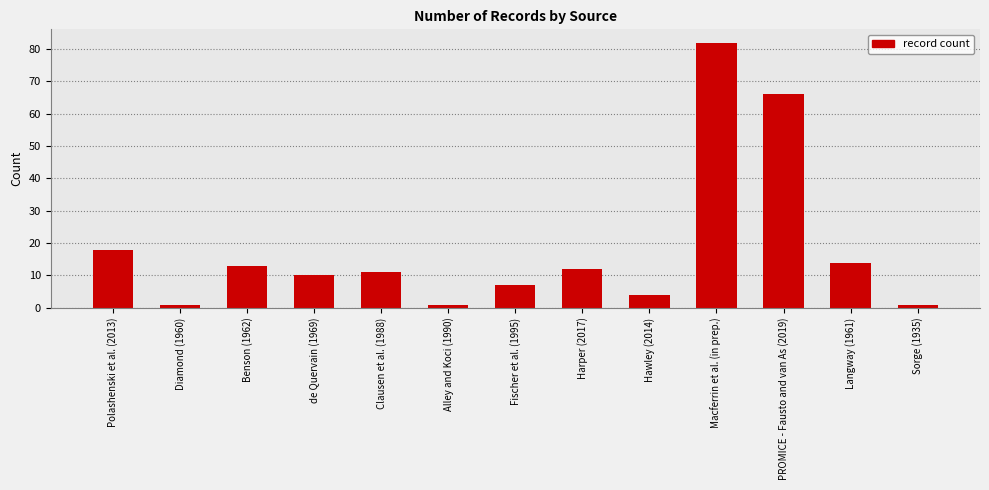

Reading left to right, what are all the values shown in this chart?

18	1	13	10	11	1	7	12	4	82	66	14	1